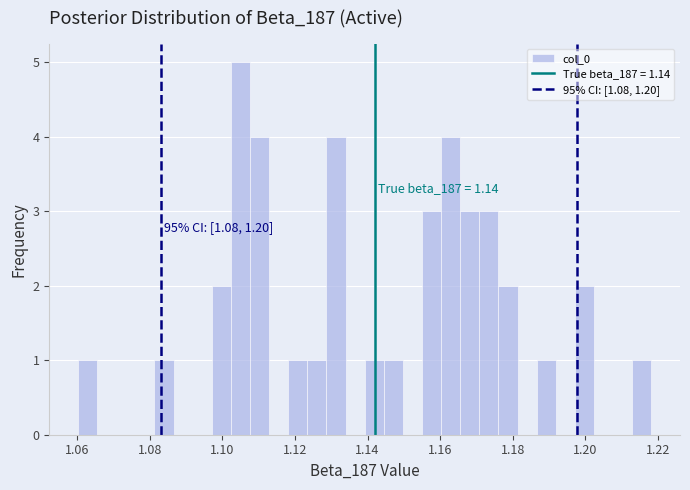

Around what value on the x-axis is the tallest bar? Give the approximate position of its centre, as read against the axis.

1.104